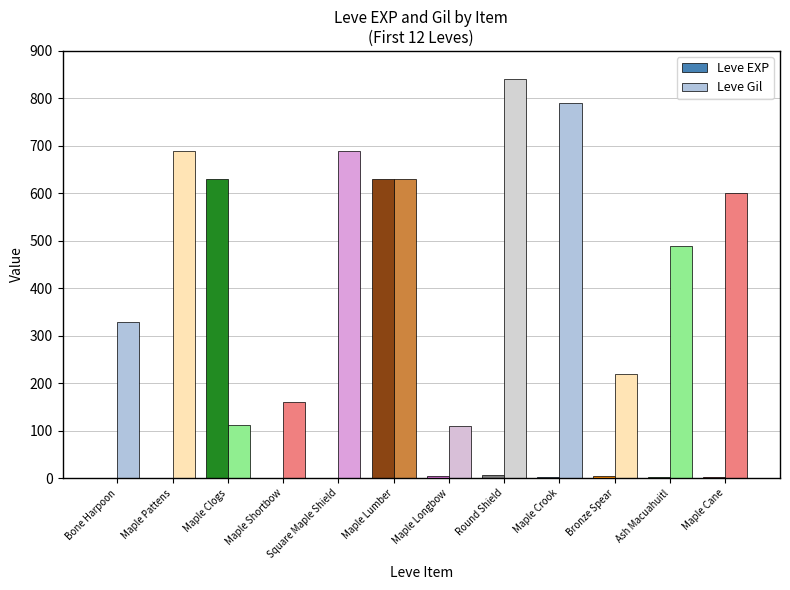

What is the difference between the maximum and minimum values in the Leve Gil series?

730